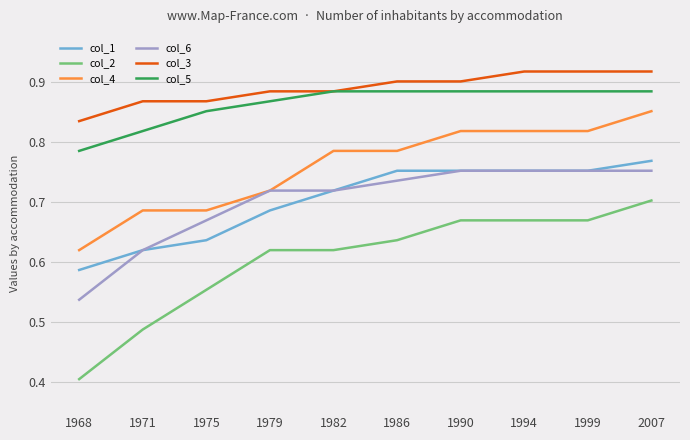

Rank the series by their maximum value, from lowest to highest.

col_2, col_6, col_1, col_4, col_5, col_3